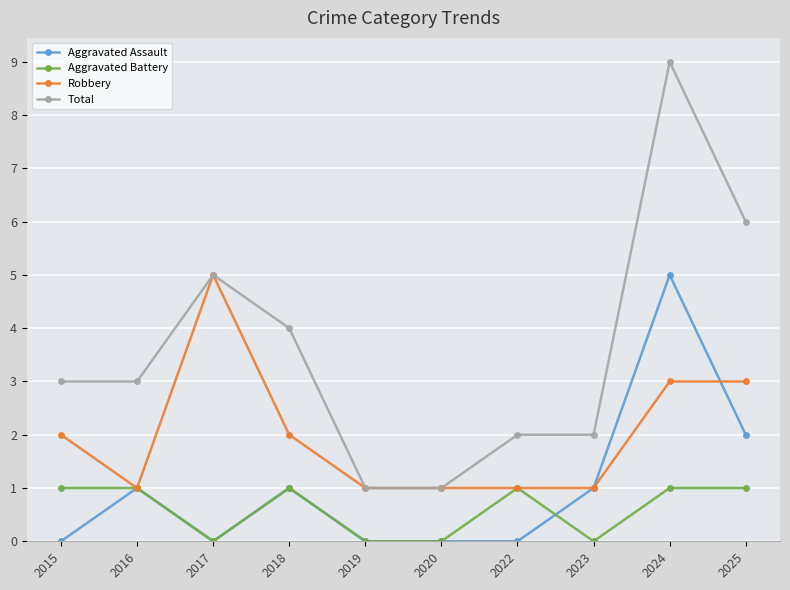

What is the difference between the Aggravated Assault values at 2016 and 2019?

1